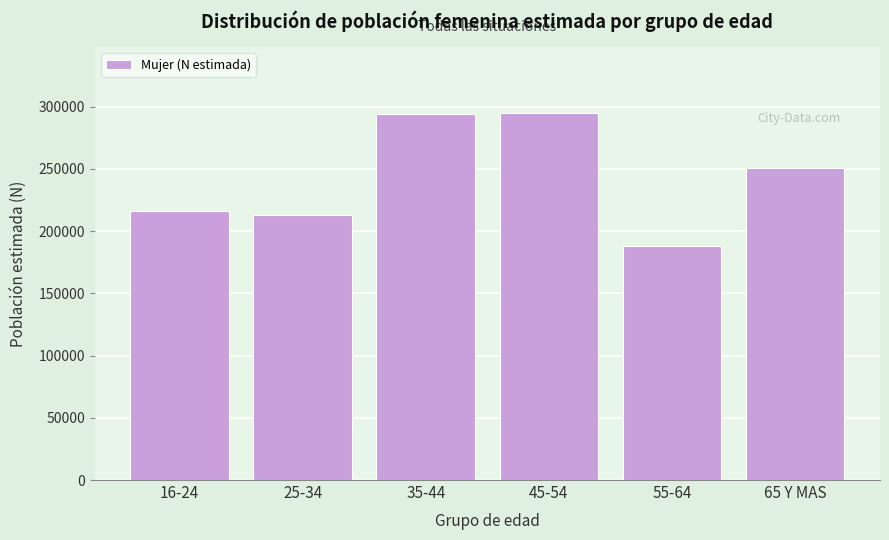

Is it true that the value at 65 Y MAS is 132954?

False